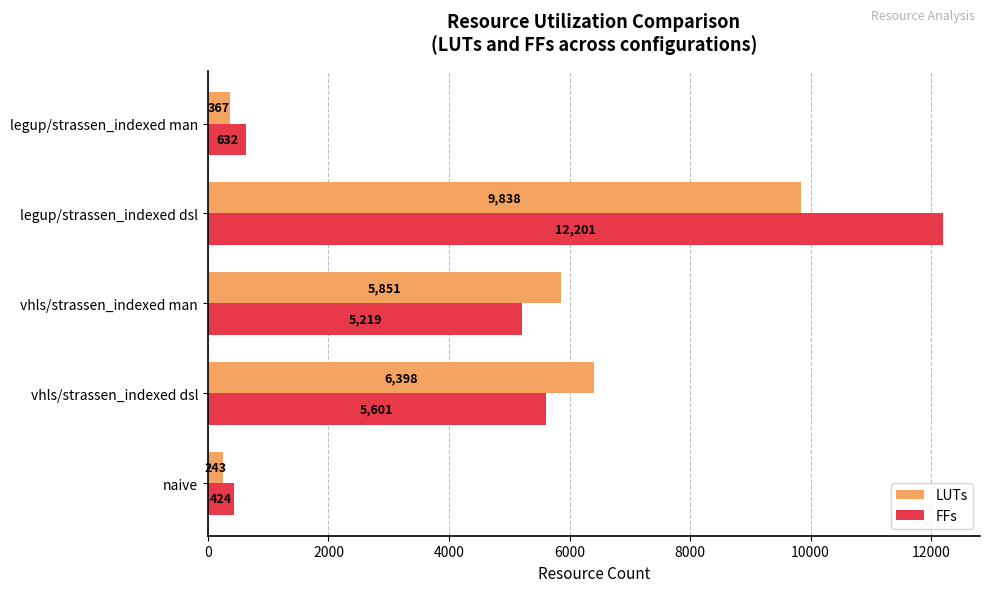

List the series in order of their peak value, highest first.

FFs, LUTs